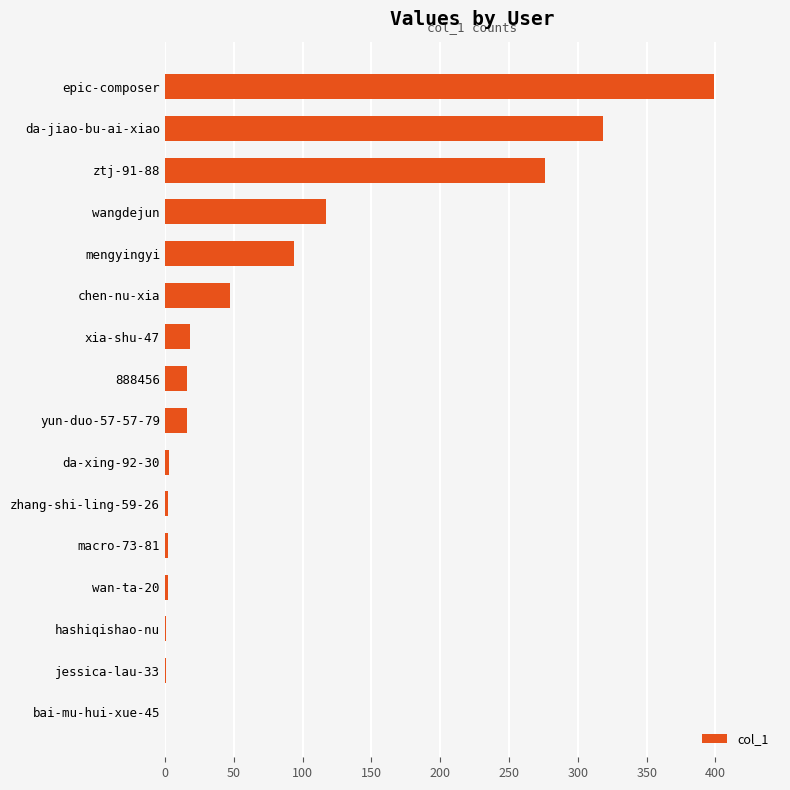

Between wangdejun and macro-73-81, which is larger?

wangdejun